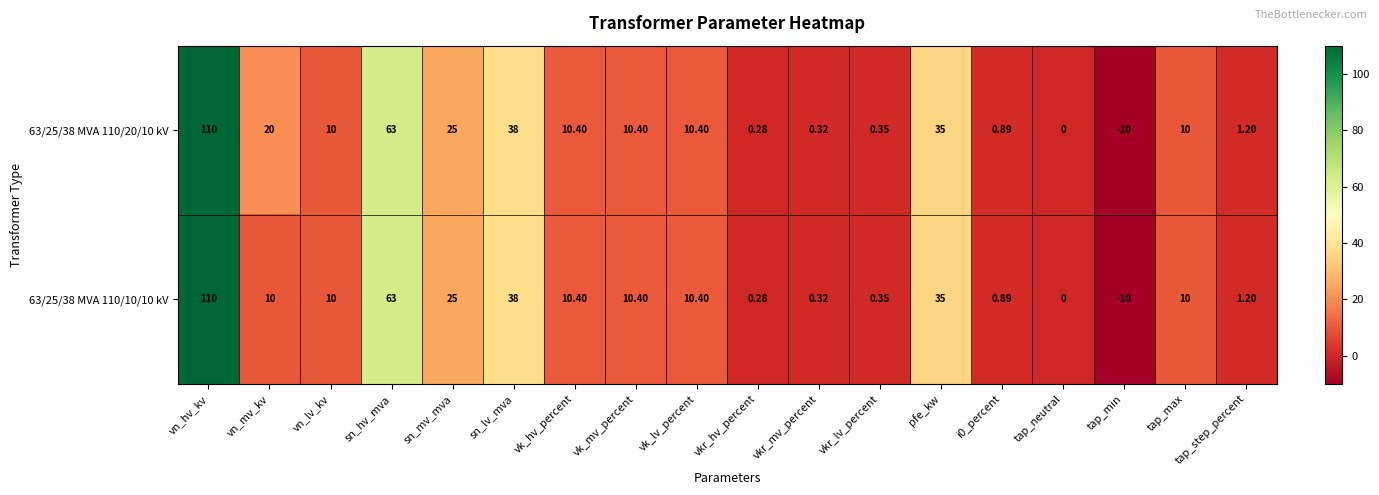

At which label does 63/25/38 MVA 110/20/10 kV reach its peak?

vn_hv_kv